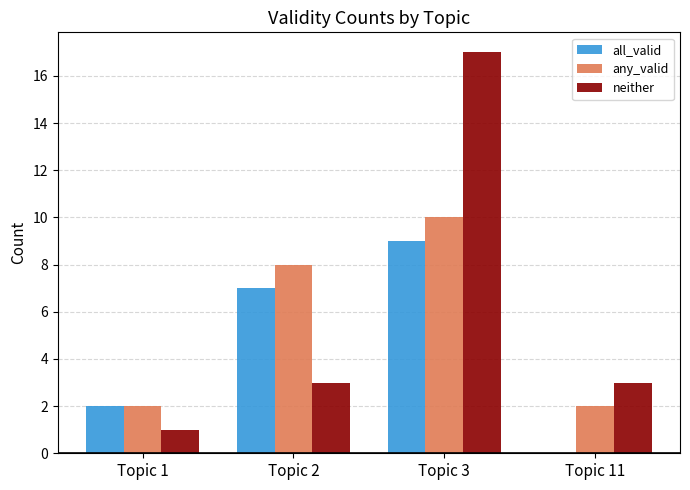

What is the sum of all all_valid values?

18